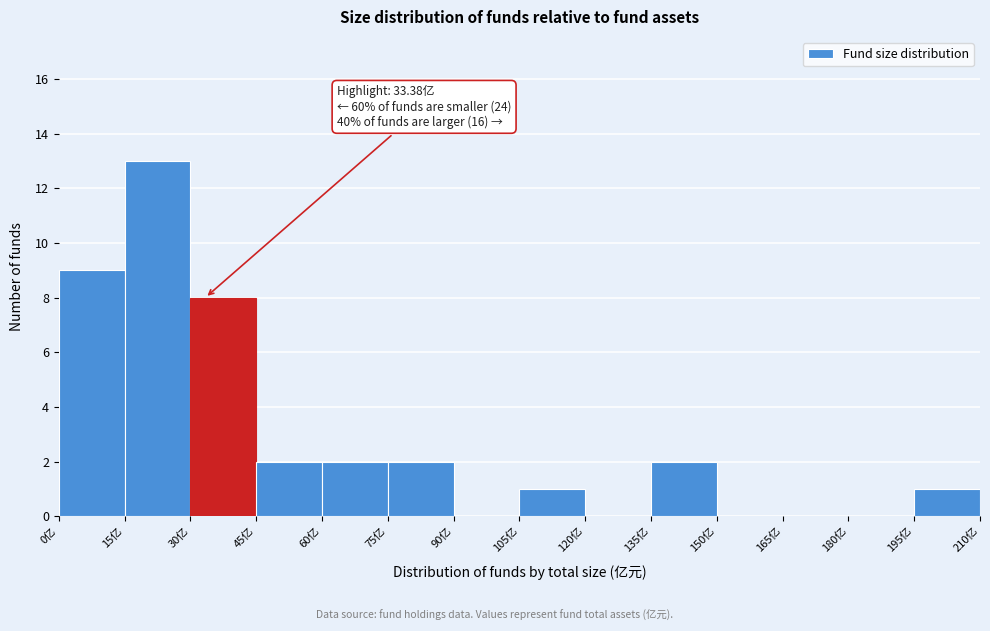

Which range on the x-axis has the tallest bar?

15 to 30